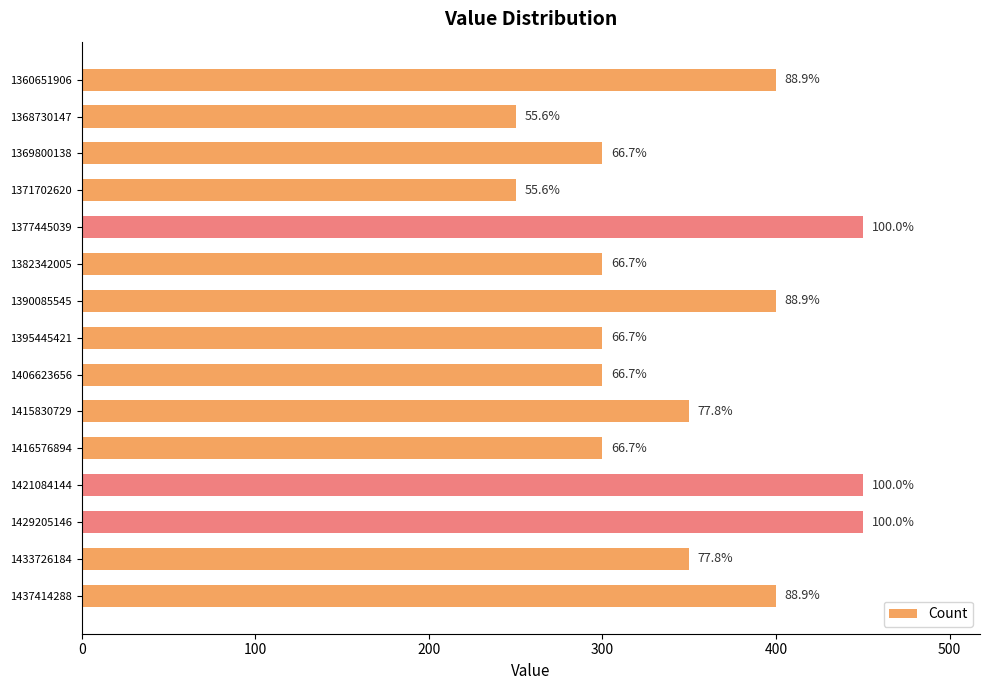

Are the bars horizontal?

Yes